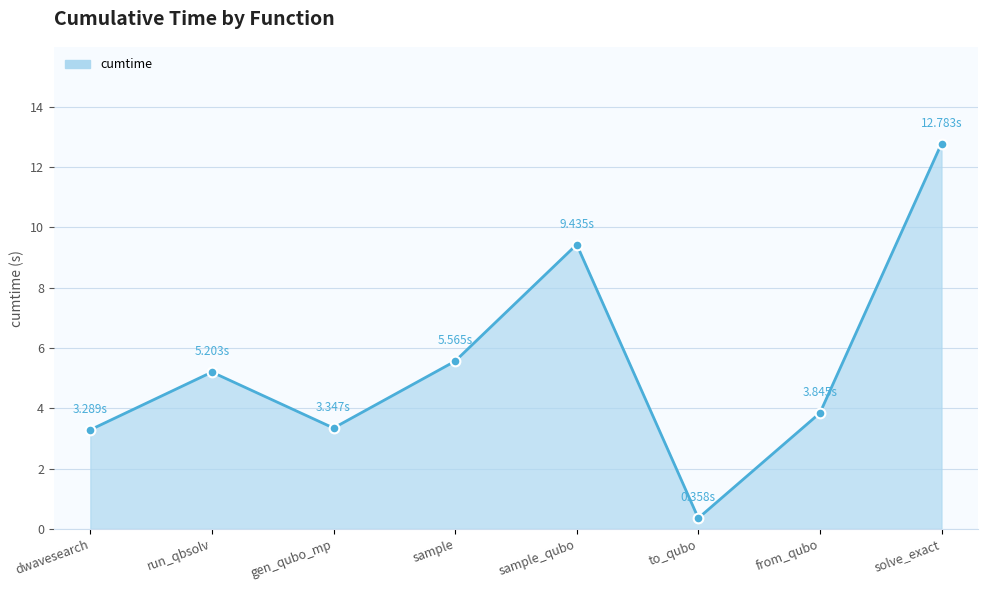

What value does the data have at sample?

5.6